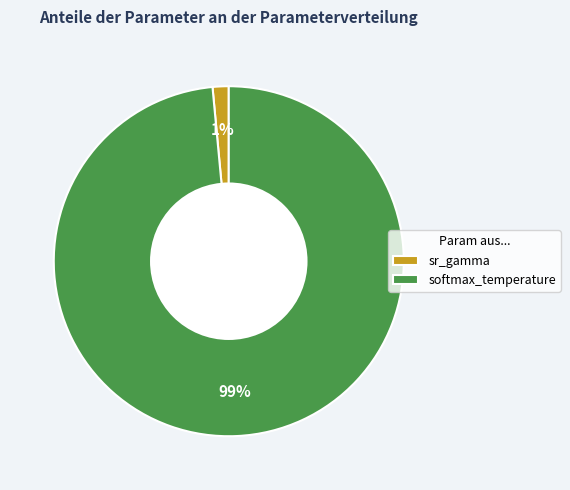

Combined, do softmax_temperature and sr_gamma account for over 50%?

Yes